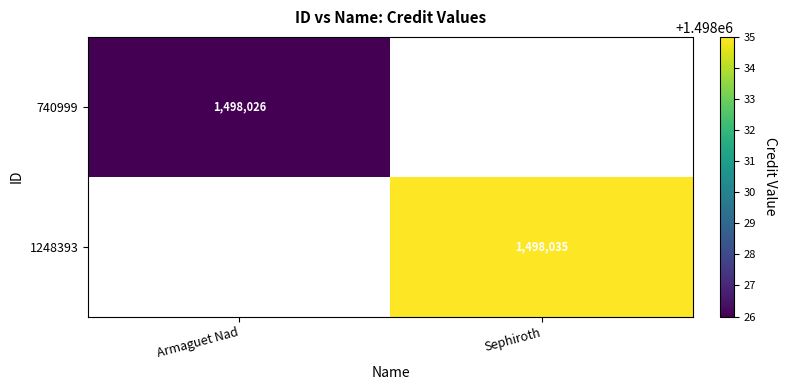

True or false: 1248393 has a value of 2171383 at Sephiroth.

False